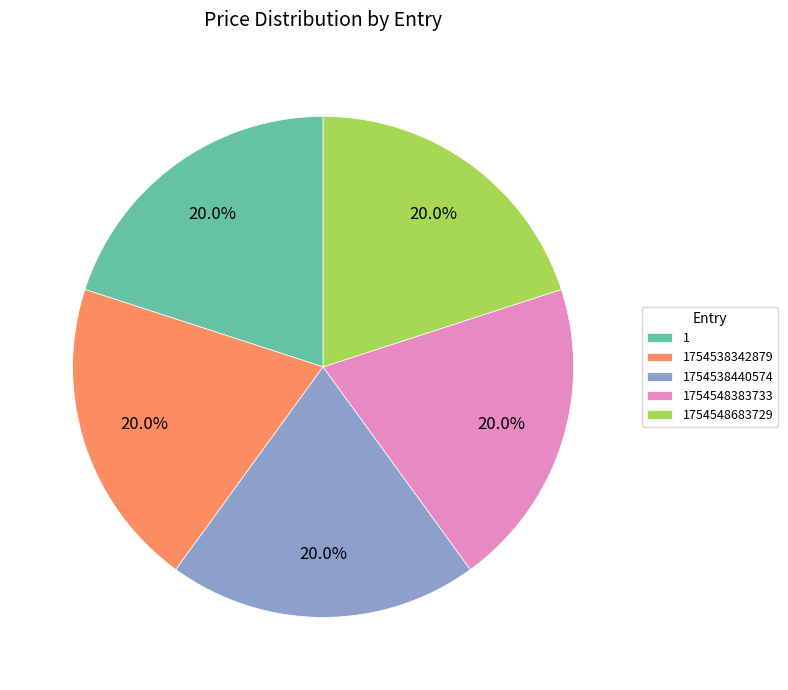

Does any single category account for the majority?

No